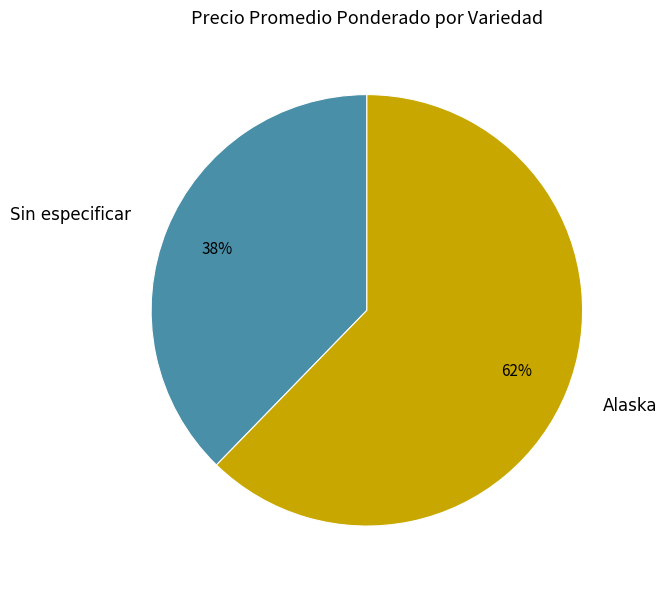

Does any single category account for the majority?

Yes